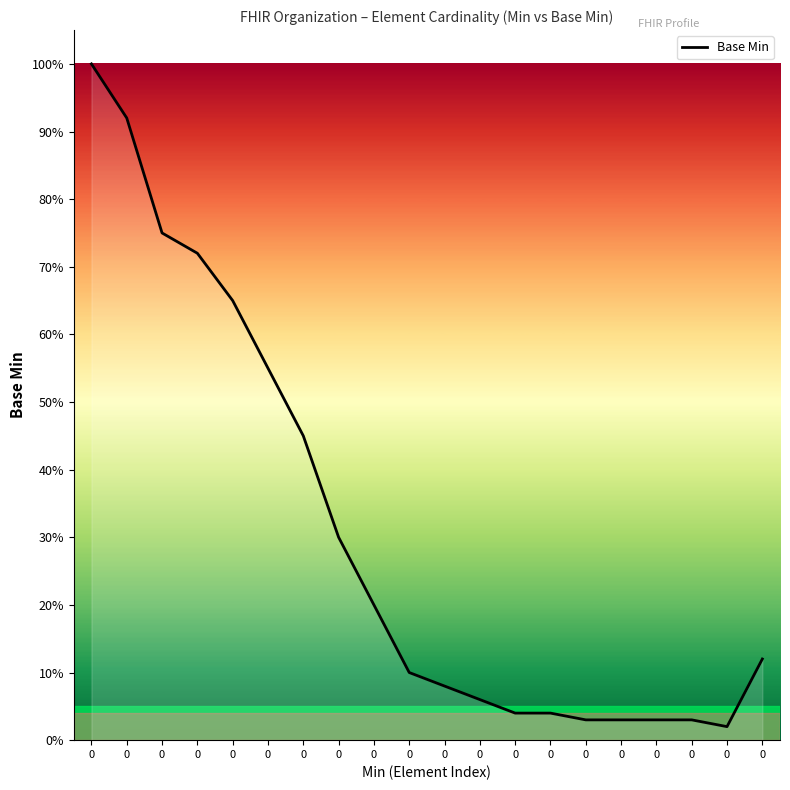

Does the chart display data point markers on the line(s)?

No